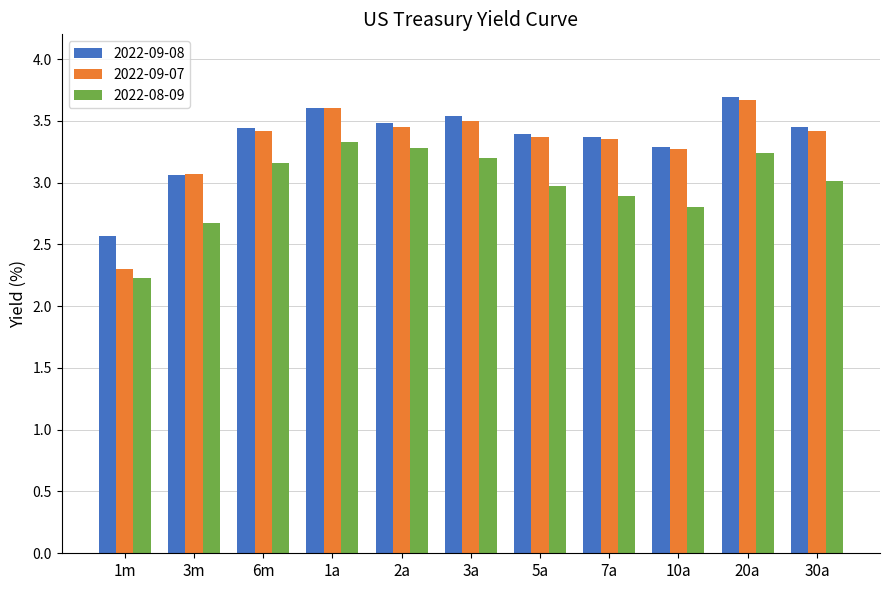

What is the label of the 7th bar from the right?

2a